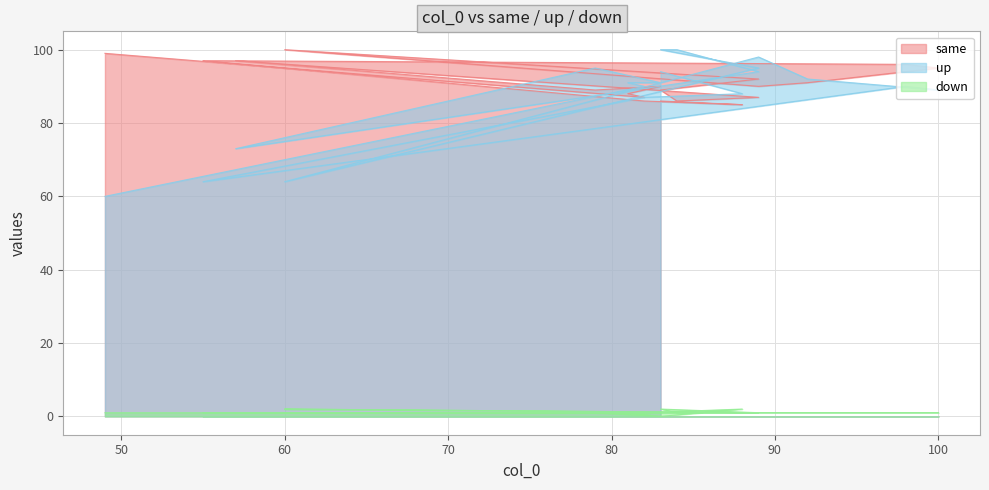

Which series has the largest range (max minus min)?

up